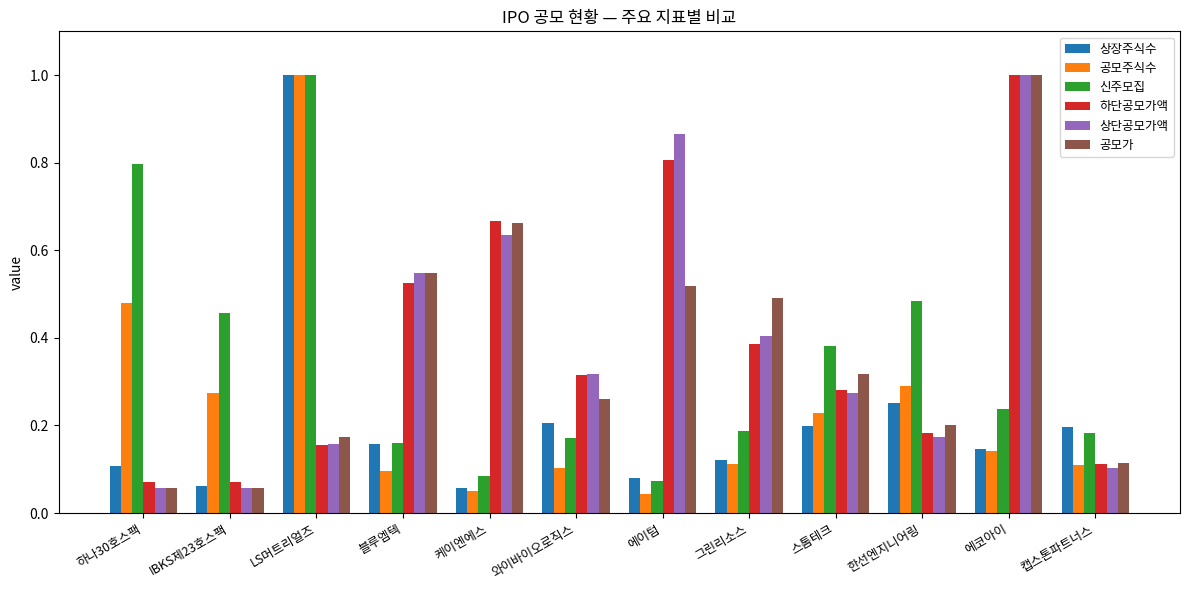

What is the total value across all series at LS머트리얼즈?

3.5